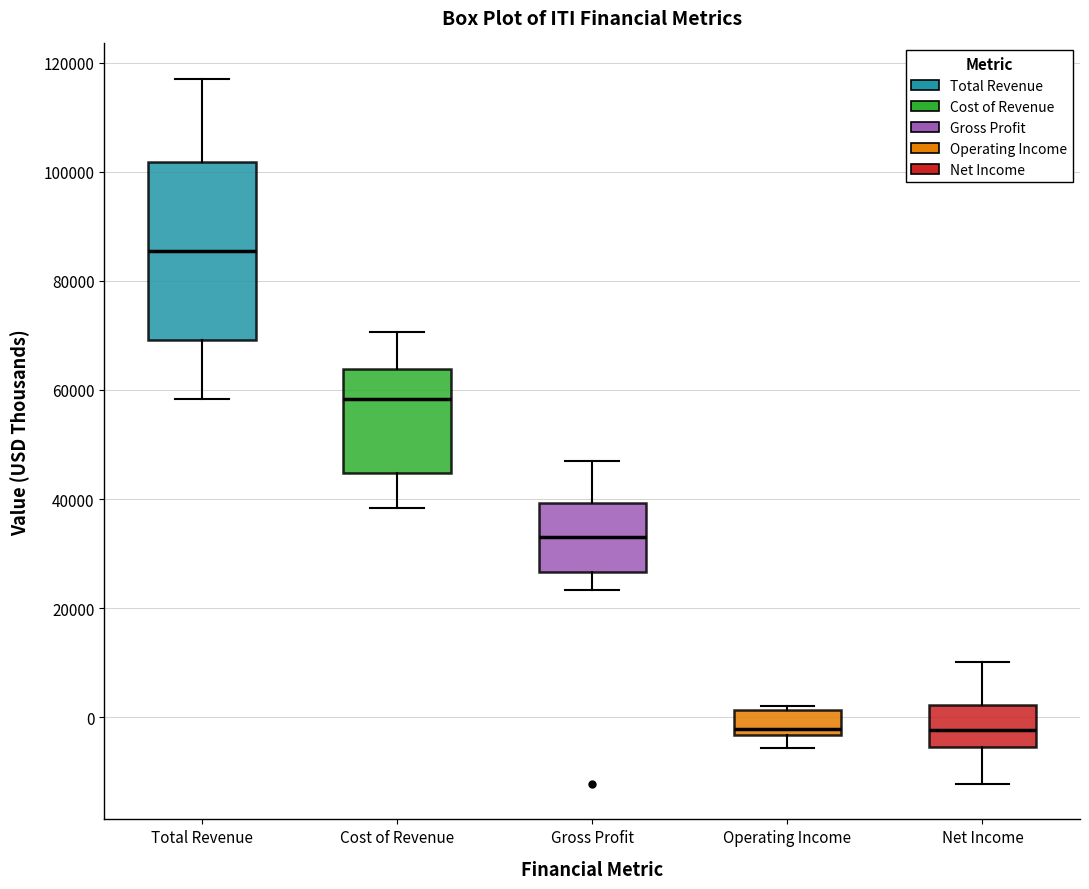

Reading left to right, transcribe this box plot: for each box, give where its median line is, the range the box spans, and where its two whiskers end, as read against the y-axis. The values are not printed on the chart, so give them approximately, as read against the axis.

Total Revenue: median 86000, box 70000 to 102000, whiskers 58000 to 118000
Cost of Revenue: median 58000, box 44000 to 64000, whiskers 38000 to 70000
Gross Profit: median 34000, box 26000 to 40000, whiskers 24000 to 46000
Operating Income: median -2000, box -4000 to 2000, whiskers -6000 to 2000 (just above the box's upper edge)
Net Income: median -2000, box -6000 to 2000, whiskers -12000 to 10000